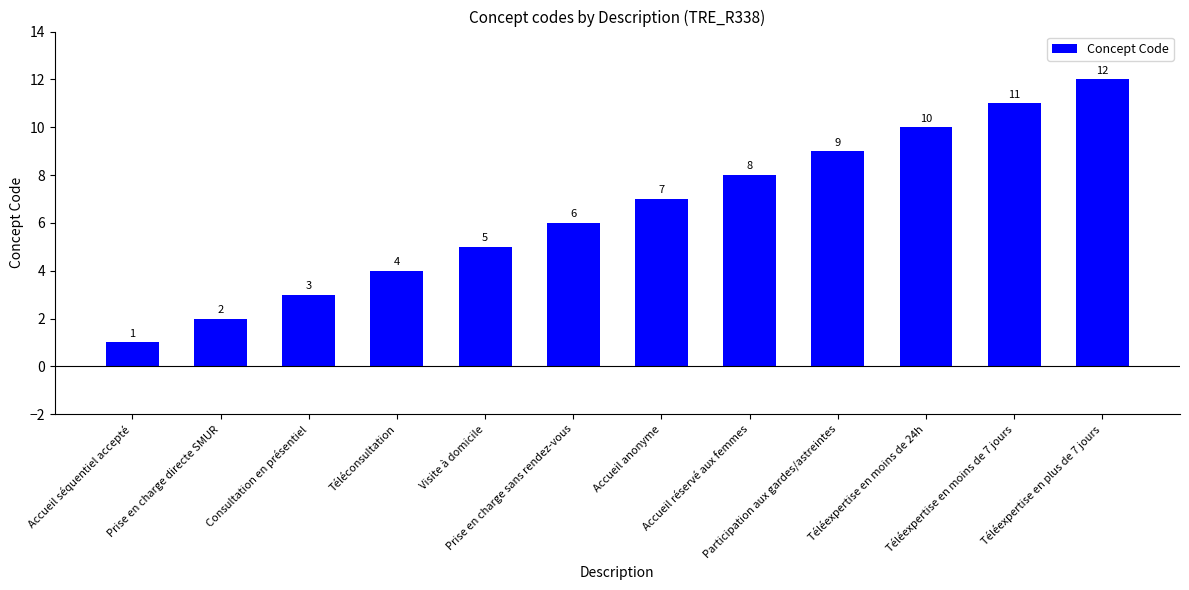

What is the label of the 2nd bar from the left?

Prise en charge directe SMUR